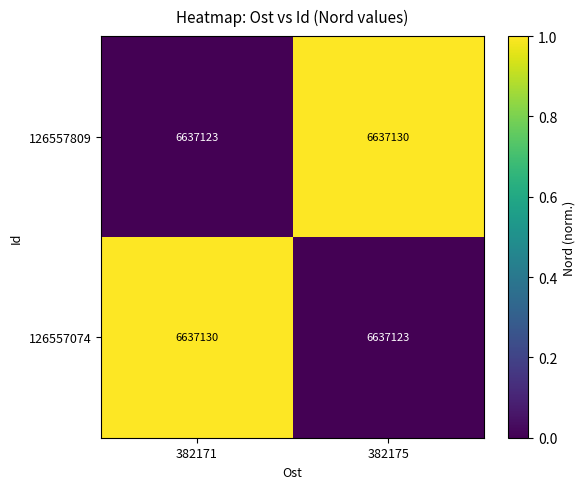

What is the spread (max minus min) of values at 382171?

7